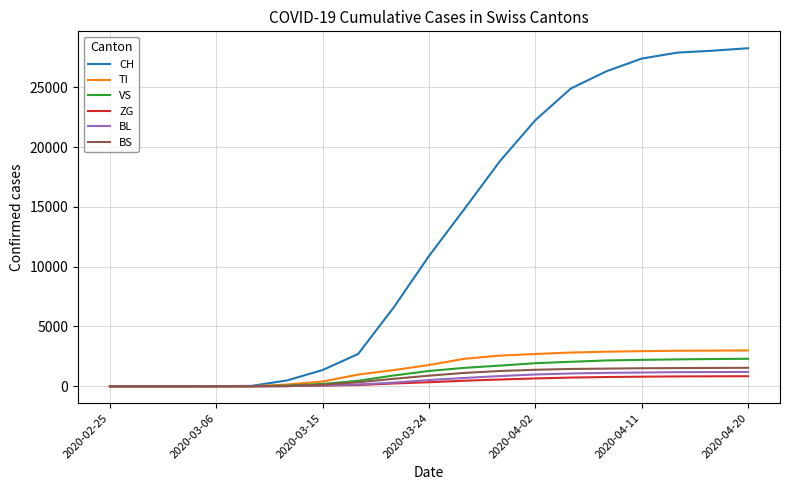

What is the maximum value shown in the chart?

28268